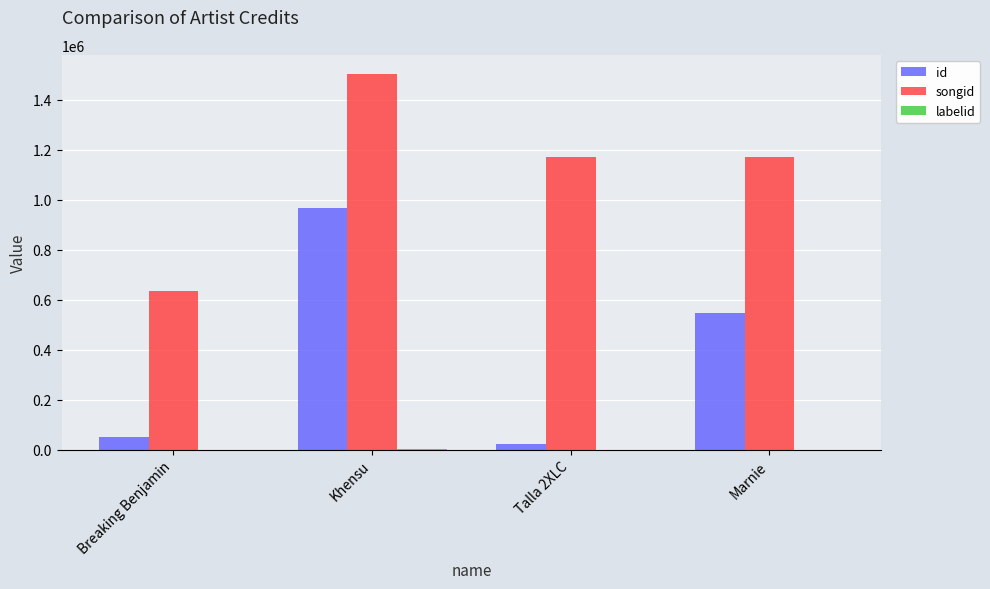

What is the difference between the songid values at Marnie and Breaking Benjamin?

536900